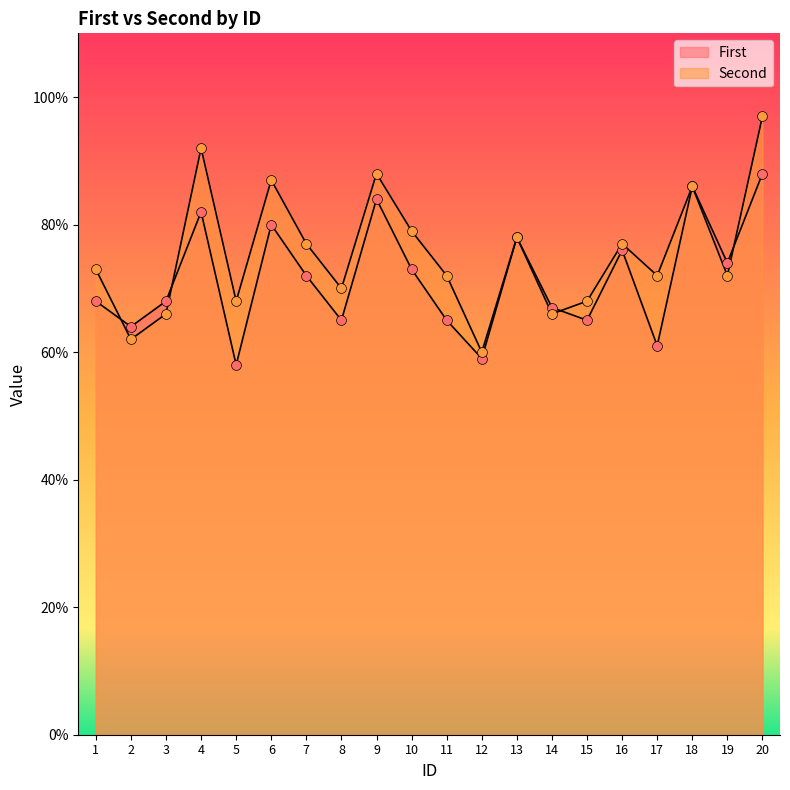

Which series has the largest total across all categories?

Second